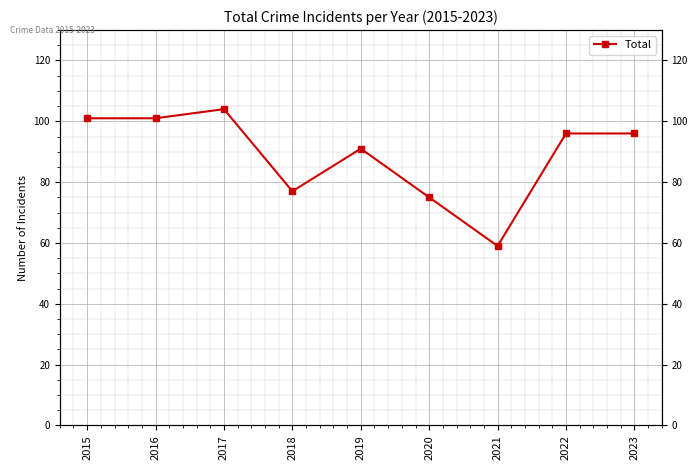

Which has a higher value, 2019 or 2016?

2016